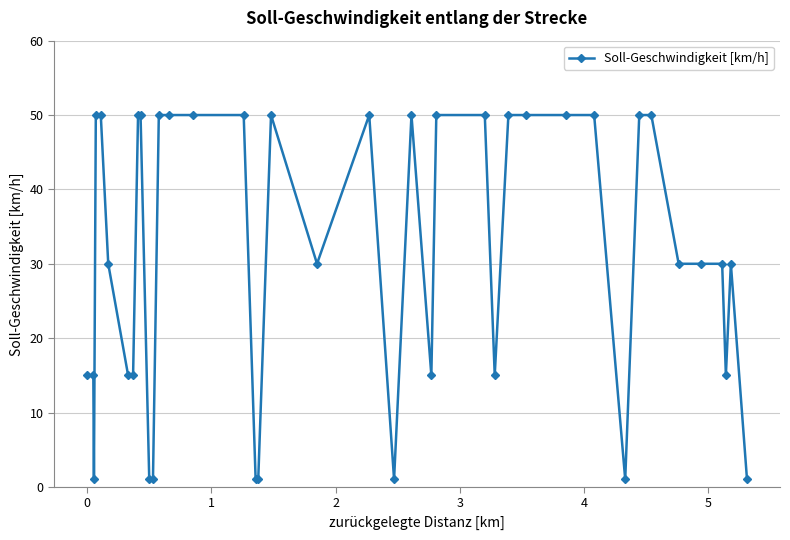

What is the smallest value displayed?

1